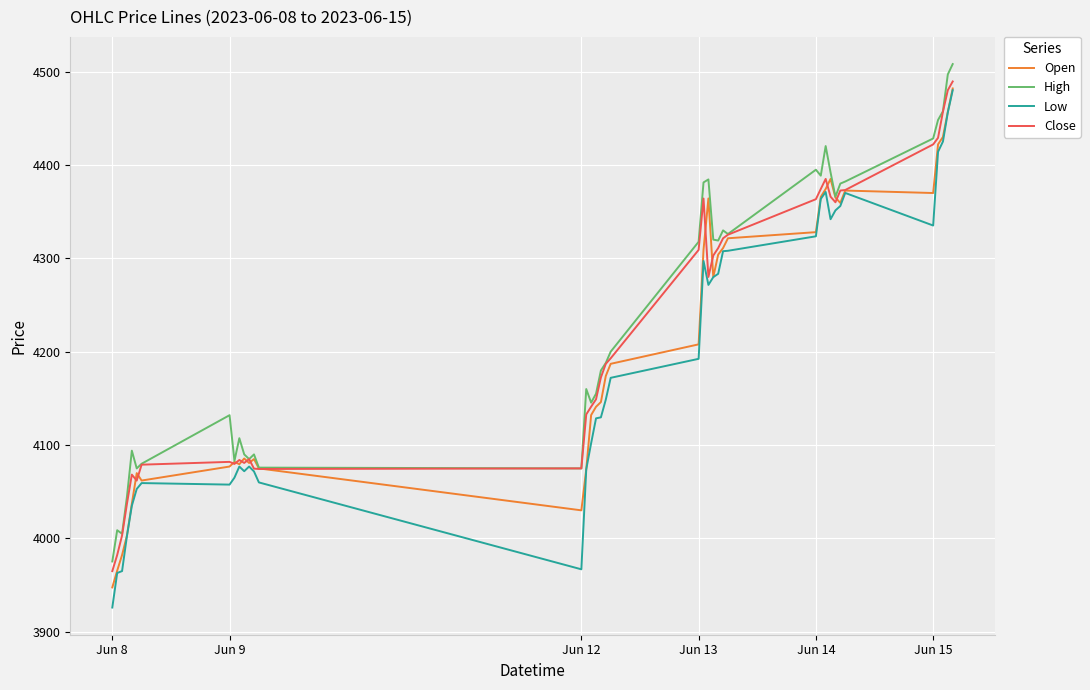

What is the minimum value shown in the chart?

3926.0